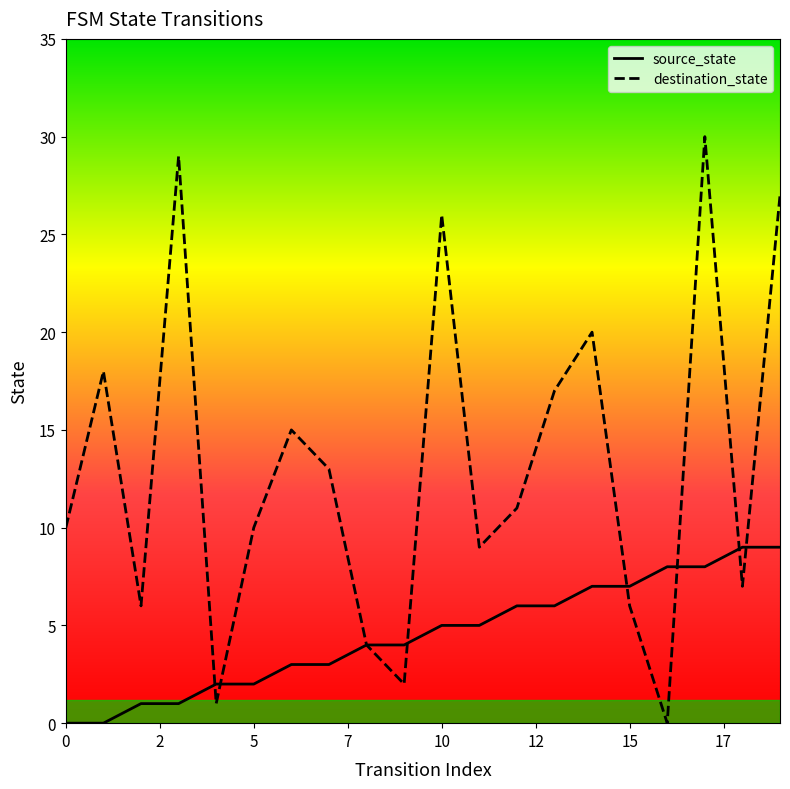

What is the maximum value shown in the chart?

30